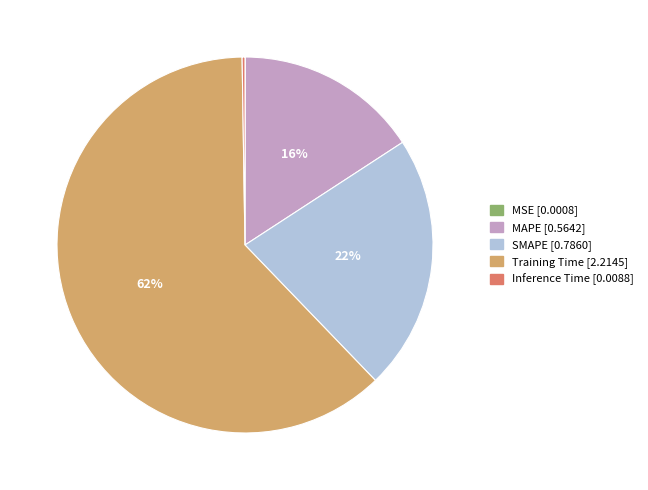

True or false: SMAPE accounts for 11% of the total.

False